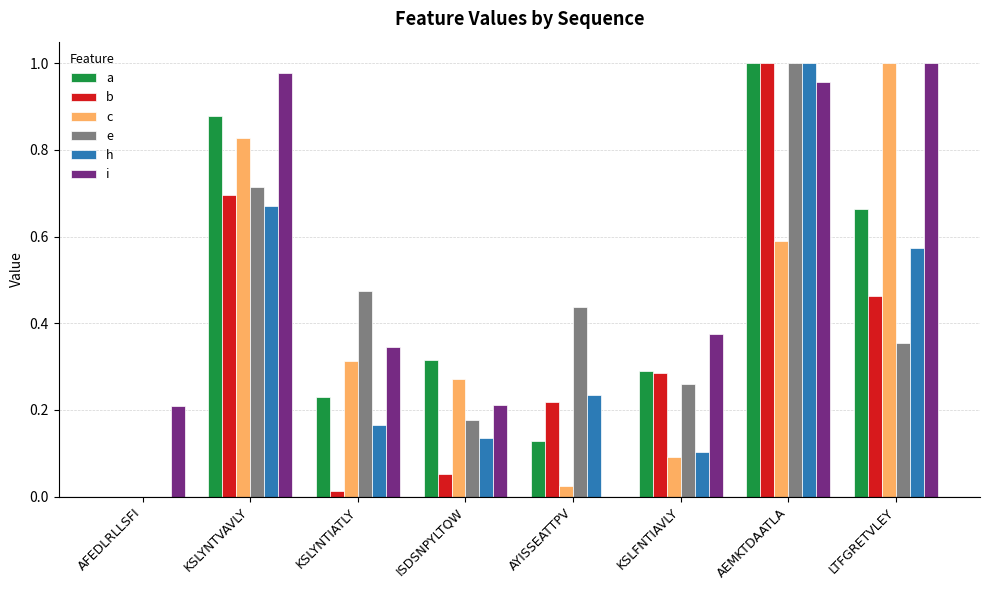

What are all the series names shown in the legend?

a, b, c, e, h, i